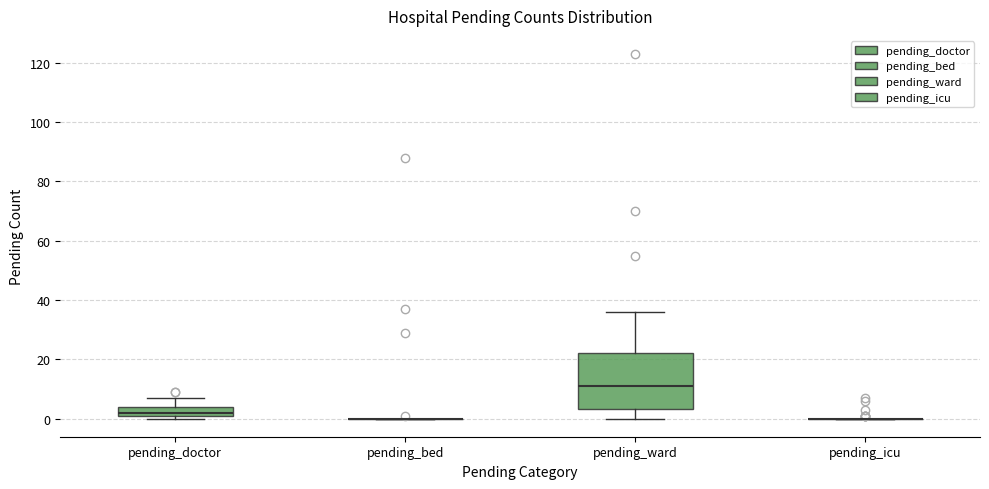

Where does the upper whisker of the box for pending_doctor end on the y-axis? The values are not printed on the chart, so give them approximately, as read against the axis.

8